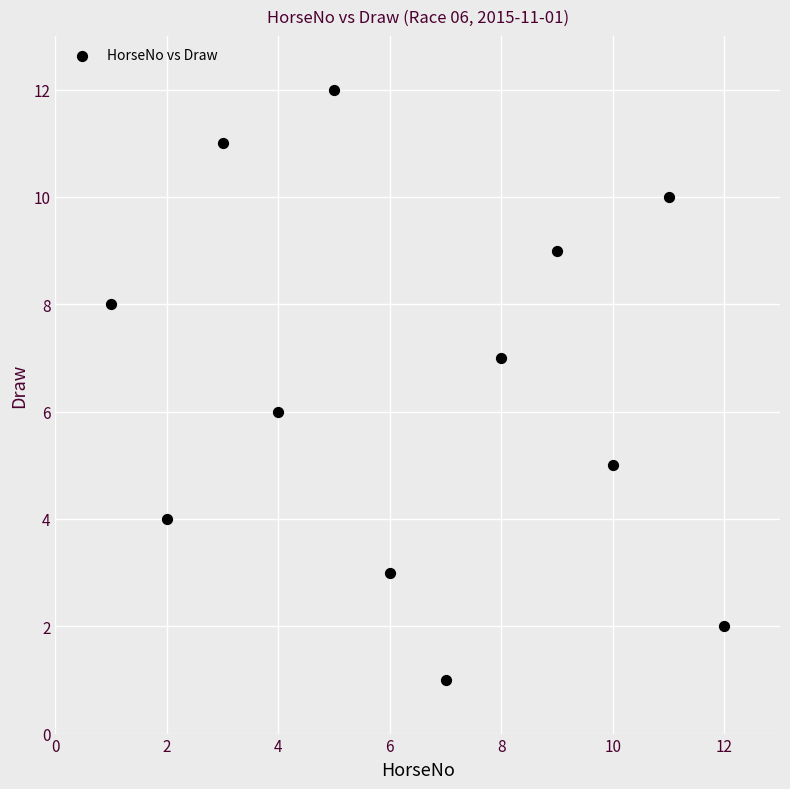

What is the average X value?

6